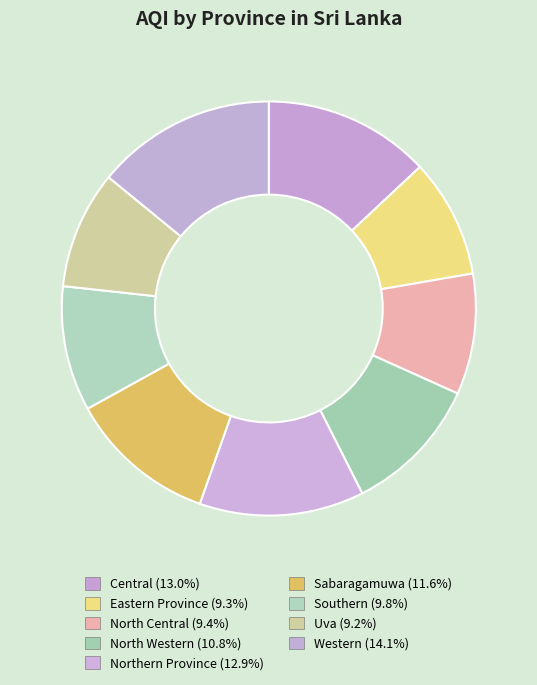

To the nearest percent, what is the combined percentage of Eastern Province and North Central?

19%